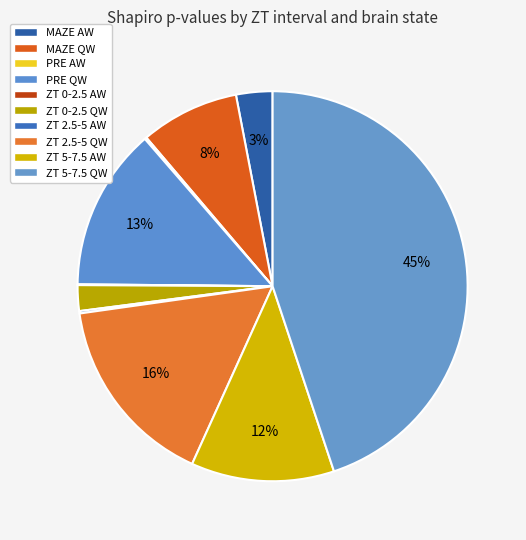

To the nearest percent, what is the combined percentage of MAZE AW and PRE AW?

3%